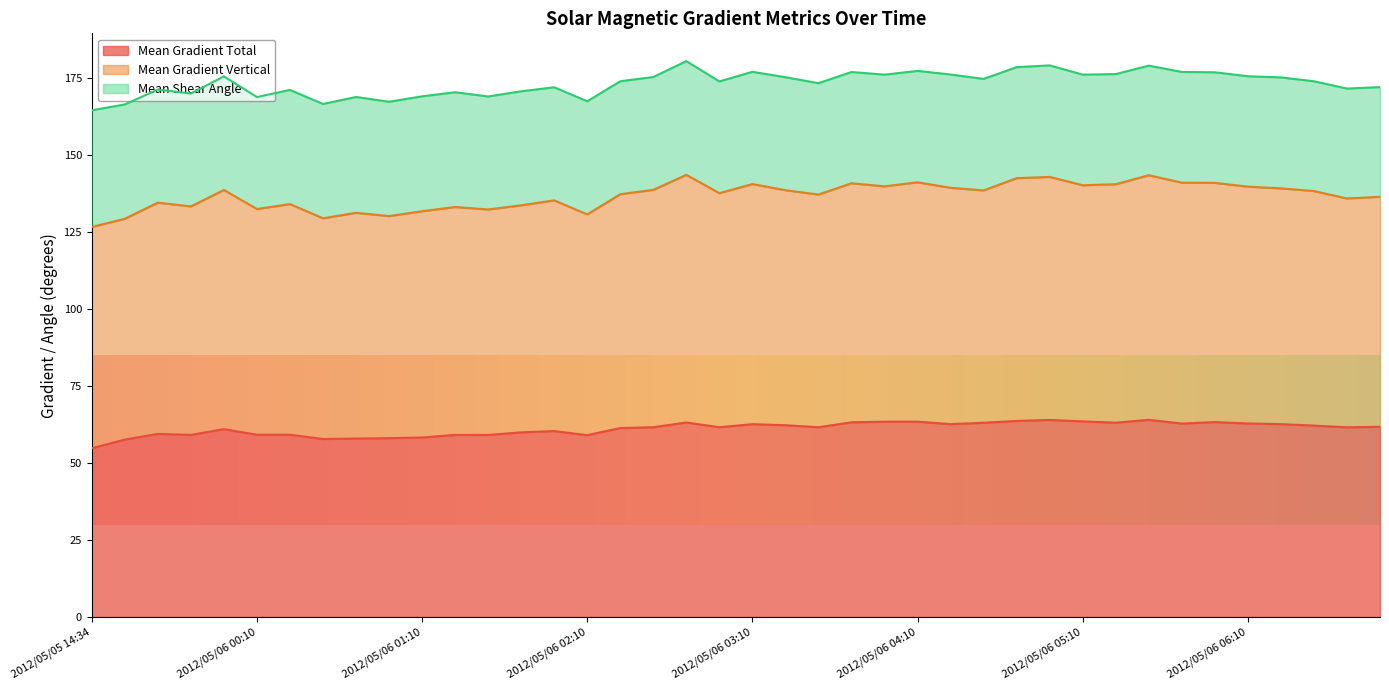

What is the highest value of the Mean Gradient Total series?

64.0